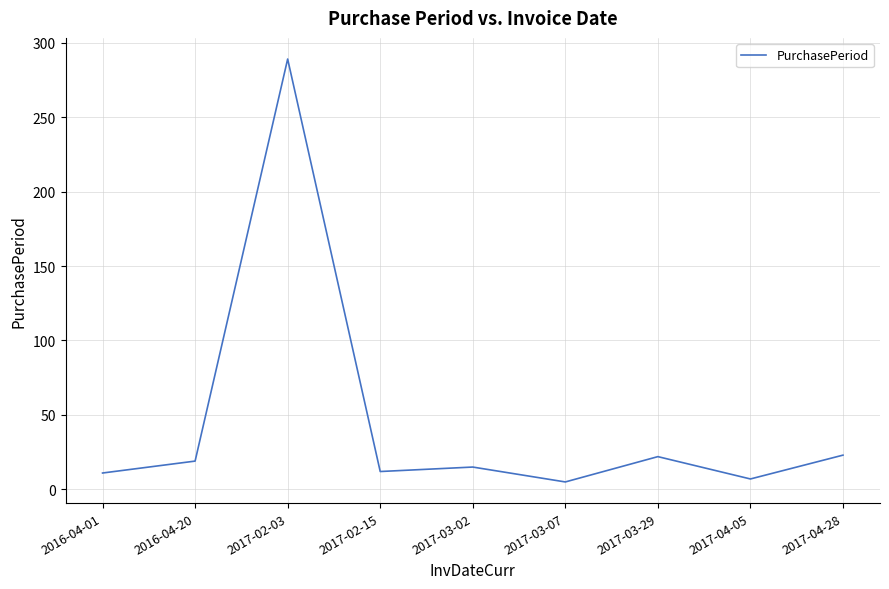

What is the ratio of the value at 2017-03-29 to the value at 2017-03-02?

1.5